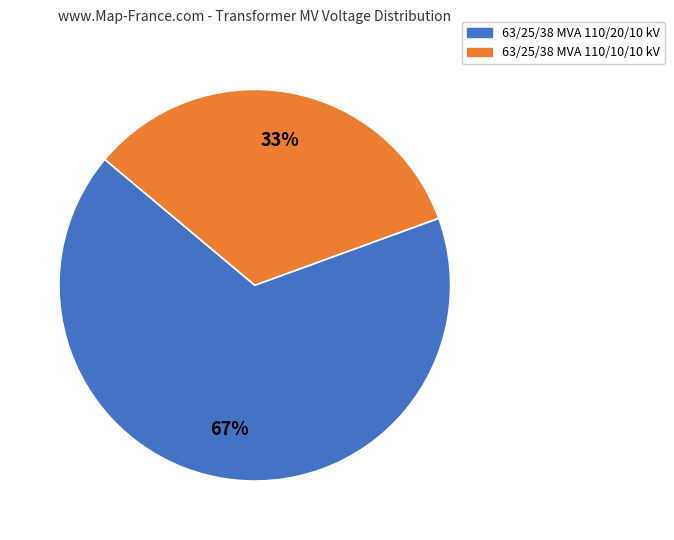

How many slices are in this pie chart?

2